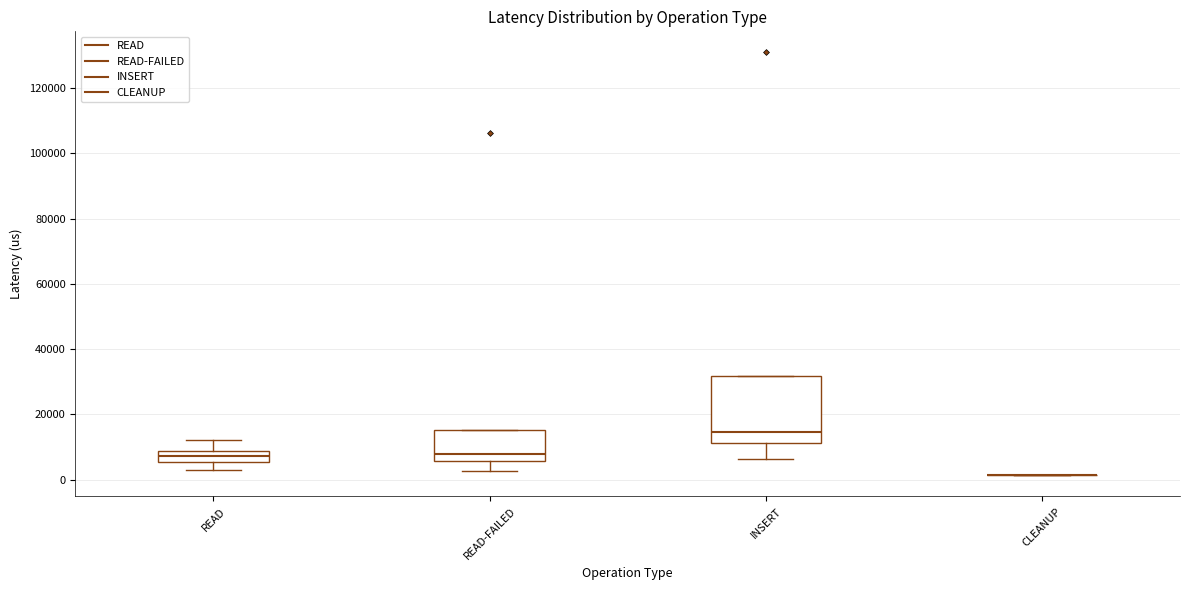

Which box is the tallest, from its lower edge to its upper edge?

INSERT